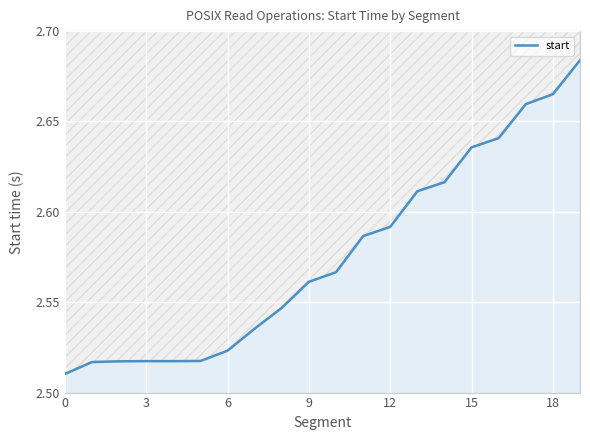

Count the values in the range 2 to 3.

20